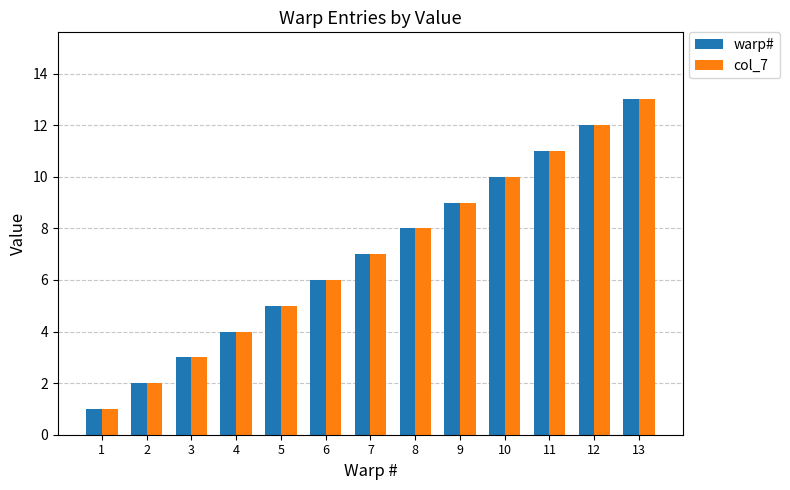

What is the sum of all warp# values?

91